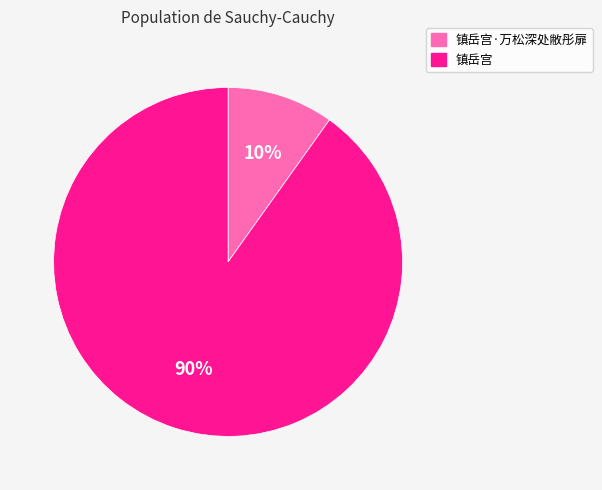

Count the number of slices in the pie.

2